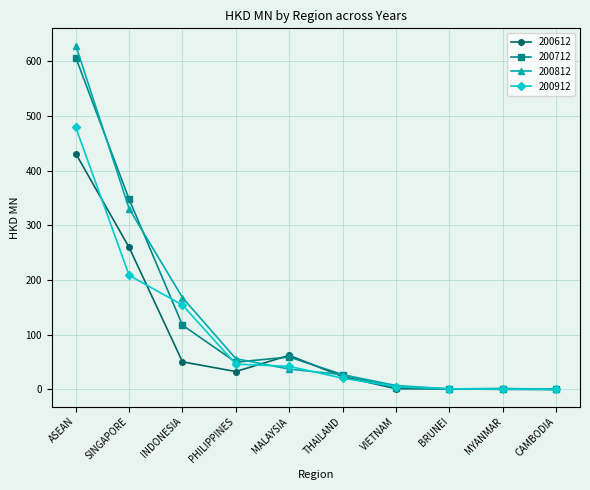

True or false: 200912 has more than 2 interior local peaks.

False